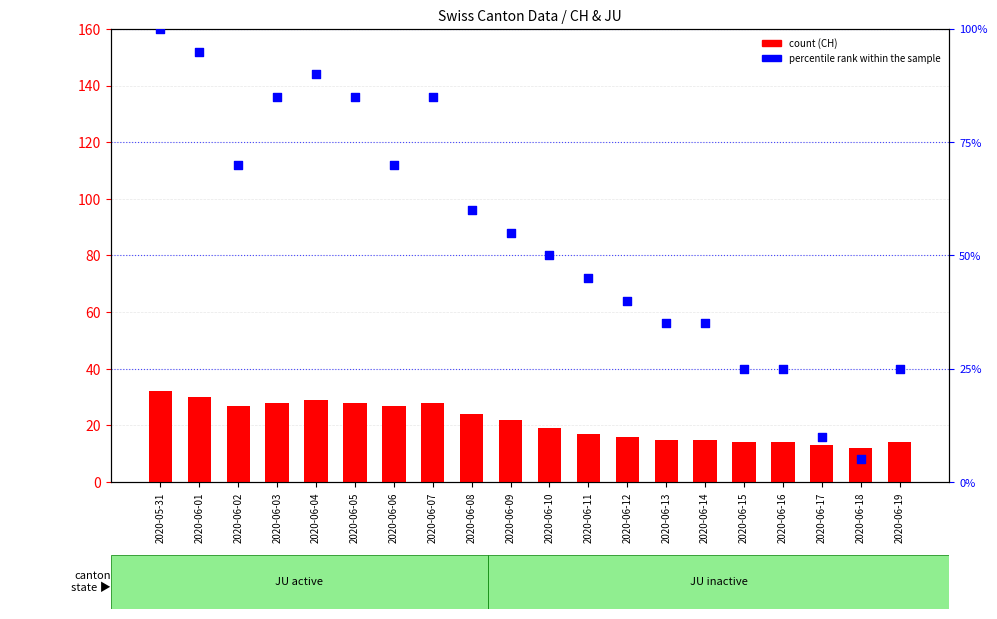

Which series has the largest total across all categories?

percentile rank within the sample